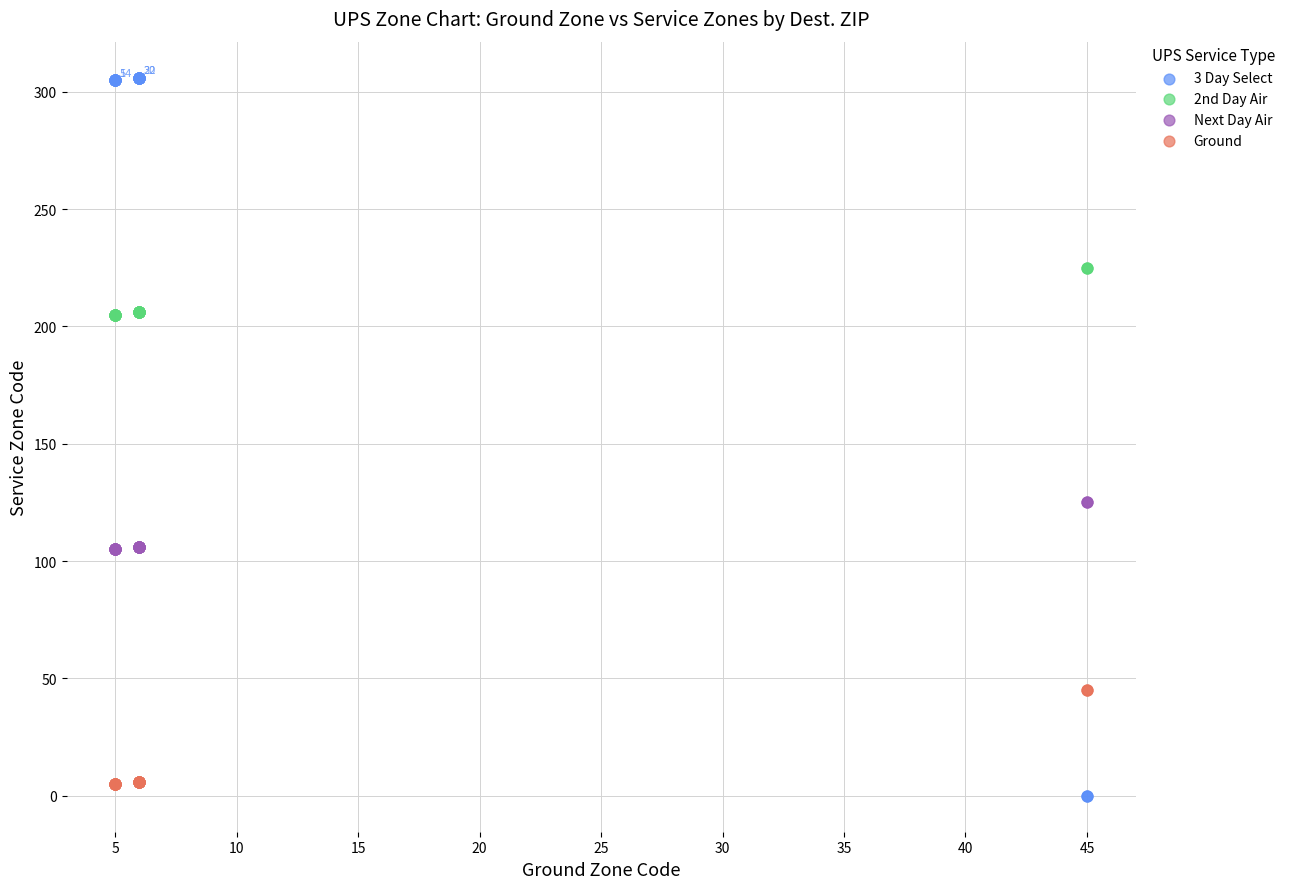

Which series contains the highest Y value?

3 Day Select